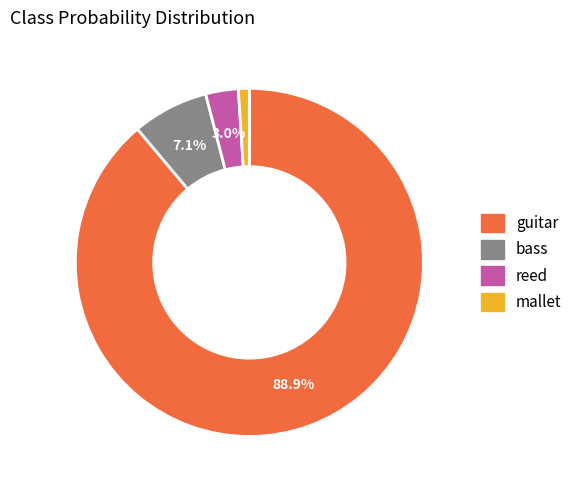

To the nearest percent, what is the average slice percentage?

25%